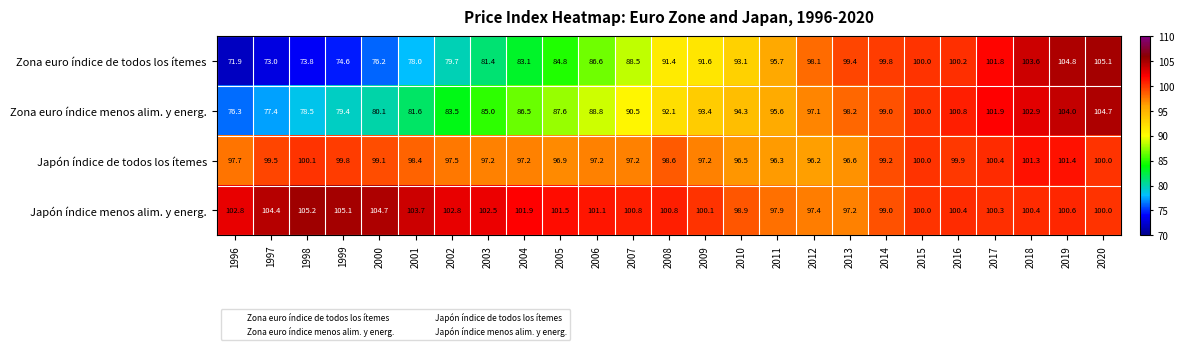

The value of Japón índice de todos los ítemes at 2009 is 56.2. True or false?

False